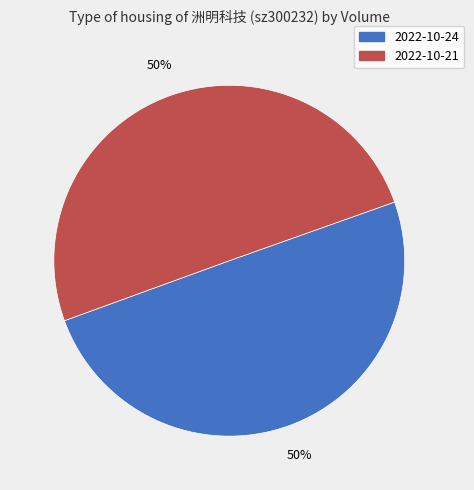

To the nearest percent, what is the average slice percentage?

50%